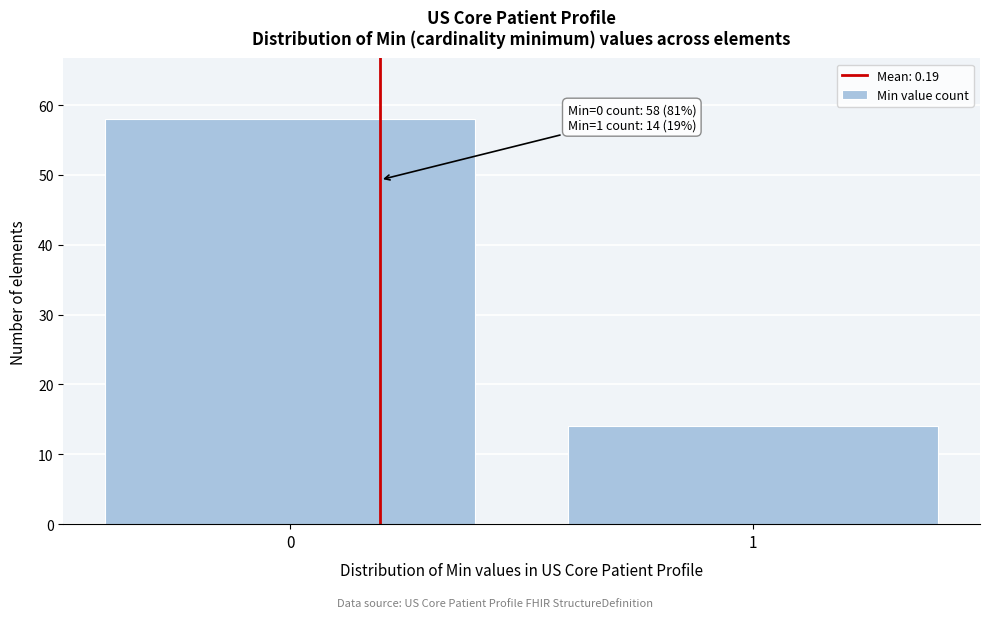

Reading left to right, transcribe all the data shown in this chart.

58	14